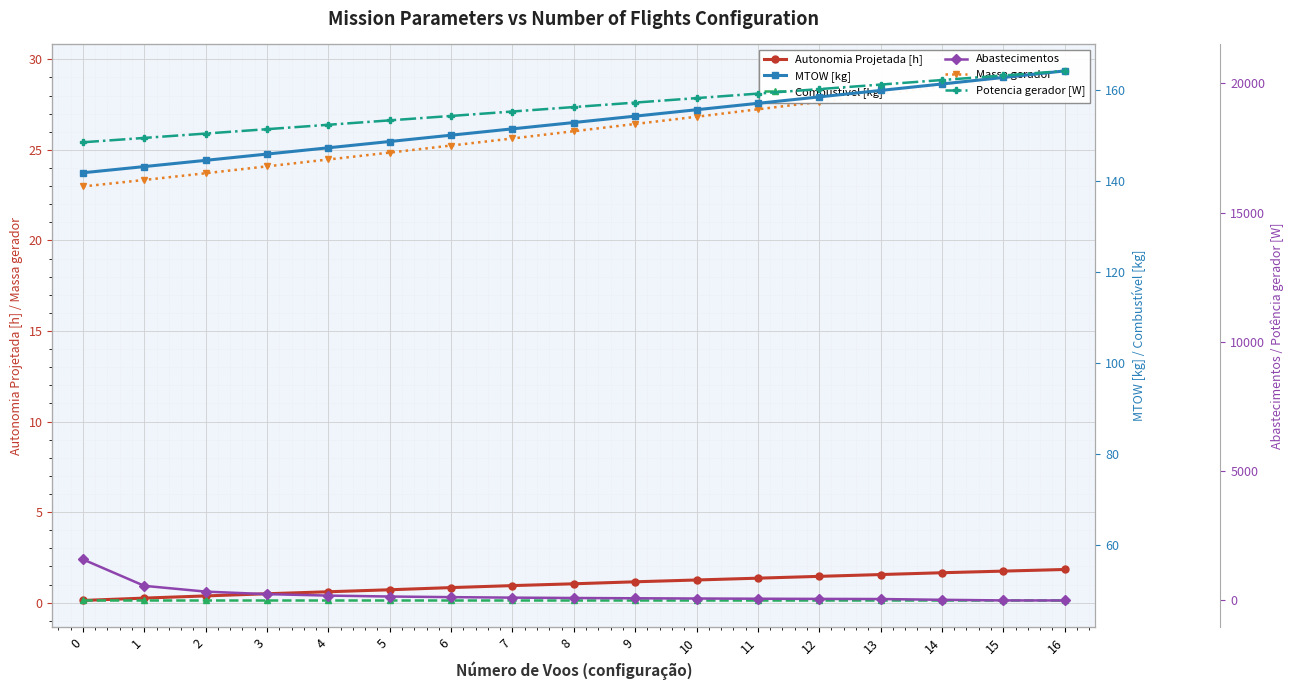

At which category does the chart reach its peak across all series?

16